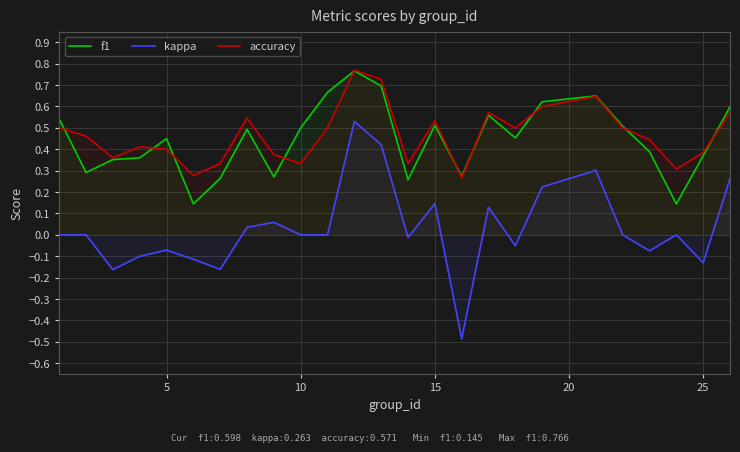

How many values in kappa are below zero?

10